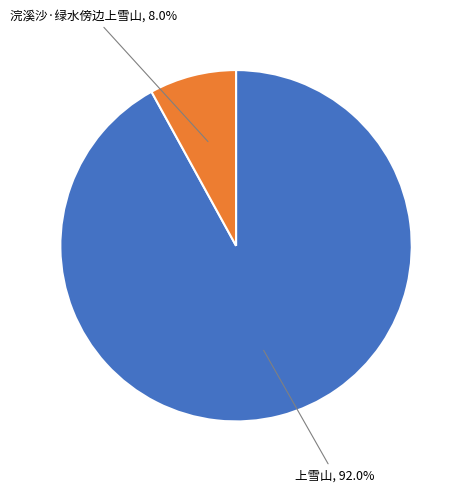

Is there a majority slice in this chart?

Yes